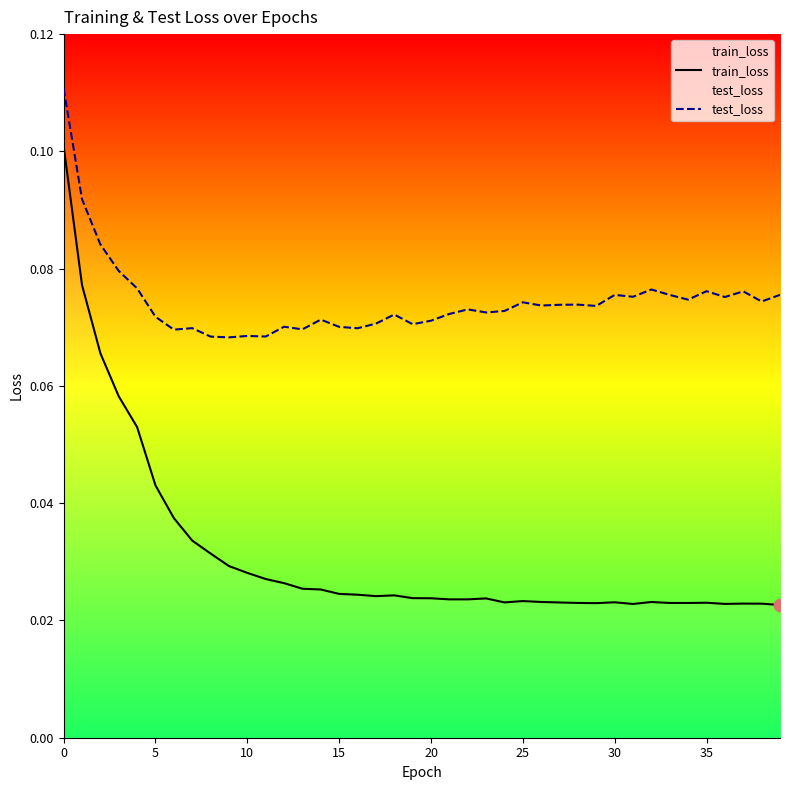

What is the total value across all series at 27?

0.1